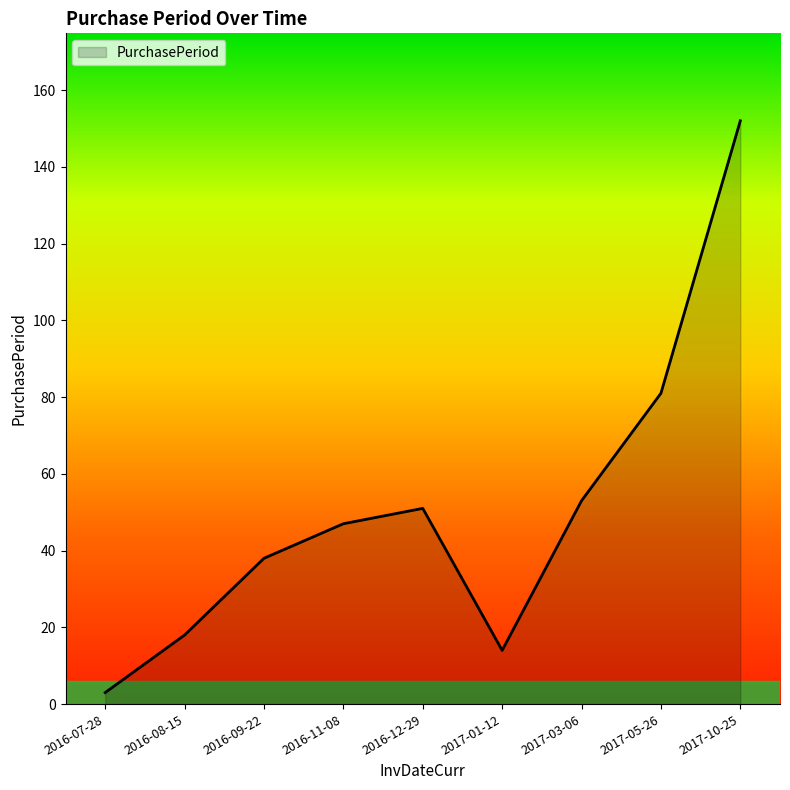

What is the maximum value shown in the chart?

152